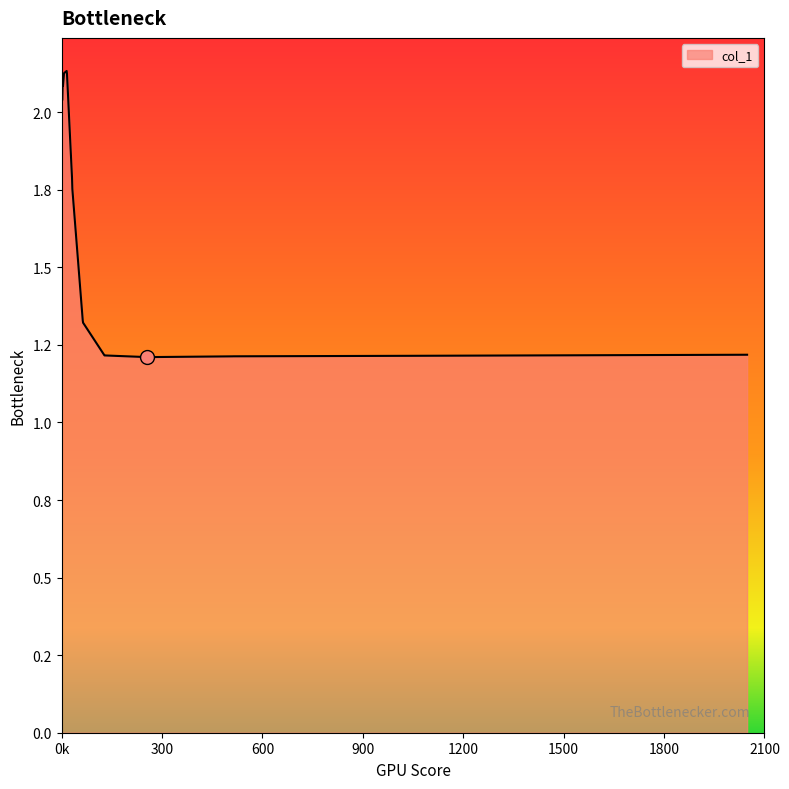

Rank the categories by value from highest to lowest.

15, 8, 7, 16, 3, 4, 0, 2, 1, 31, 32, 63, 64, 2048, 2047, 127, 128, 1023, 1024, 512, 511, 255, 256